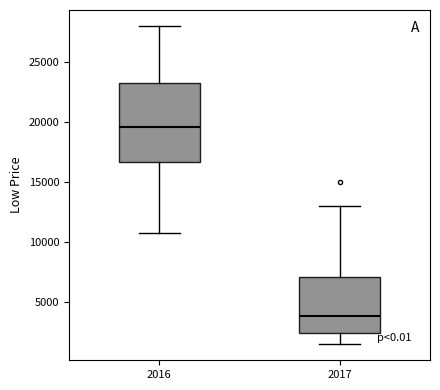

Where does the median line of the box at x = 2017 sit on the y-axis? The values are not printed on the chart, so give them approximately, as read against the axis.

4000